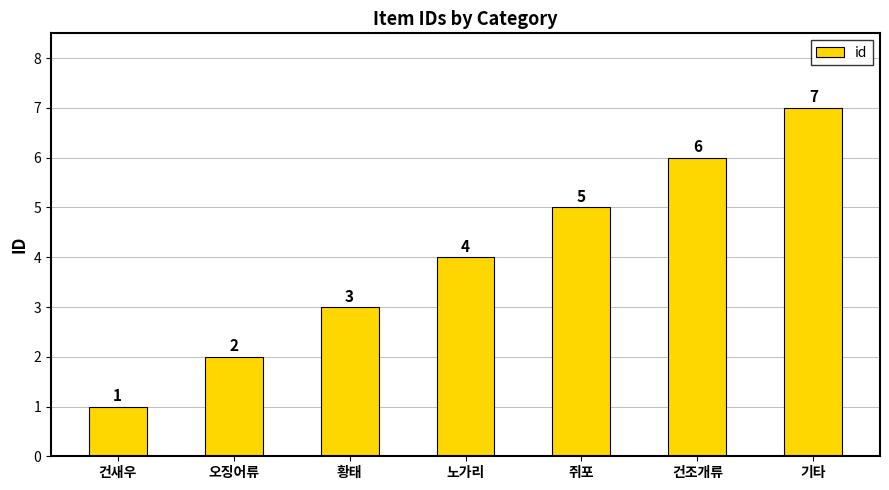

The chart shows a value of 3 at 황태. True or false?

True